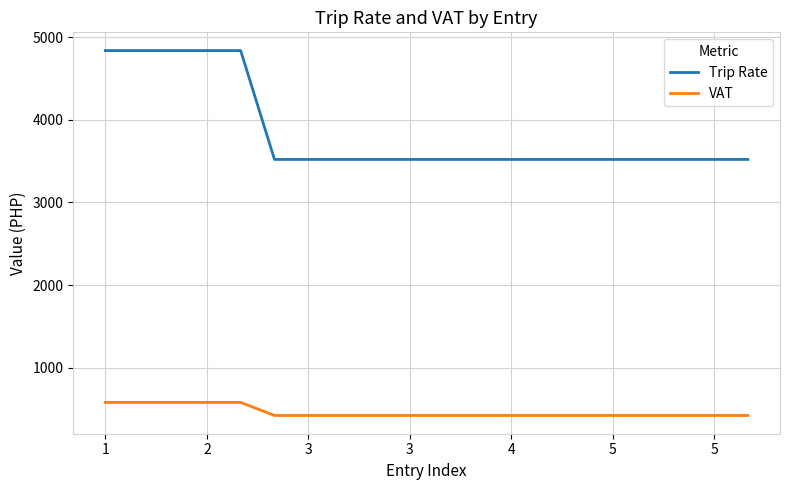

Reading left to right, what are all the values shown in this chart?

Trip Rate: 4835.9	4835.9	4835.9	4835.9	4835.9	3519.4	3519.4	3519.4	3519.4	3519.4	3519.4	3519.4	3519.4	3519.4	3519.4	3519.4	3519.4	3519.4	3519.4	3519.4
VAT: 580.3	580.3	580.3	580.3	580.3	422.3	422.3	422.3	422.3	422.3	422.3	422.3	422.3	422.3	422.3	422.3	422.3	422.3	422.3	422.3